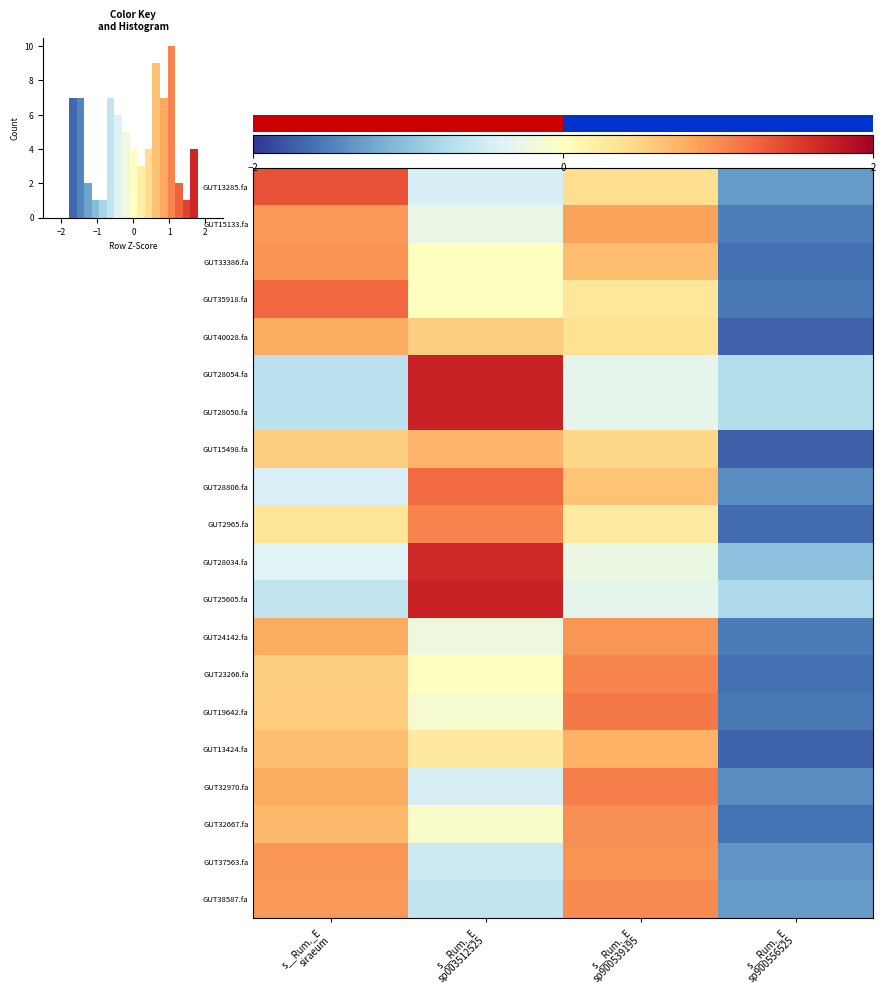

True or false: GUT15133.fa has a value of 0.4 at s__Rum._E sp900539195.

False